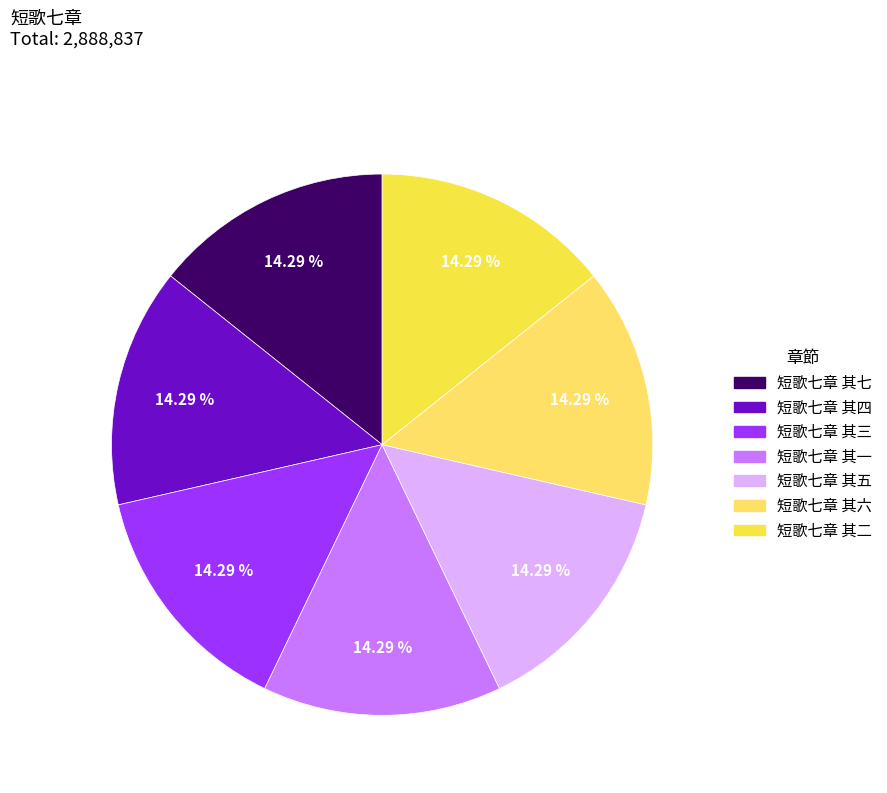

Combined, what portion of the pie is 短歌七章 其七 and 短歌七章 其五?

28.6%